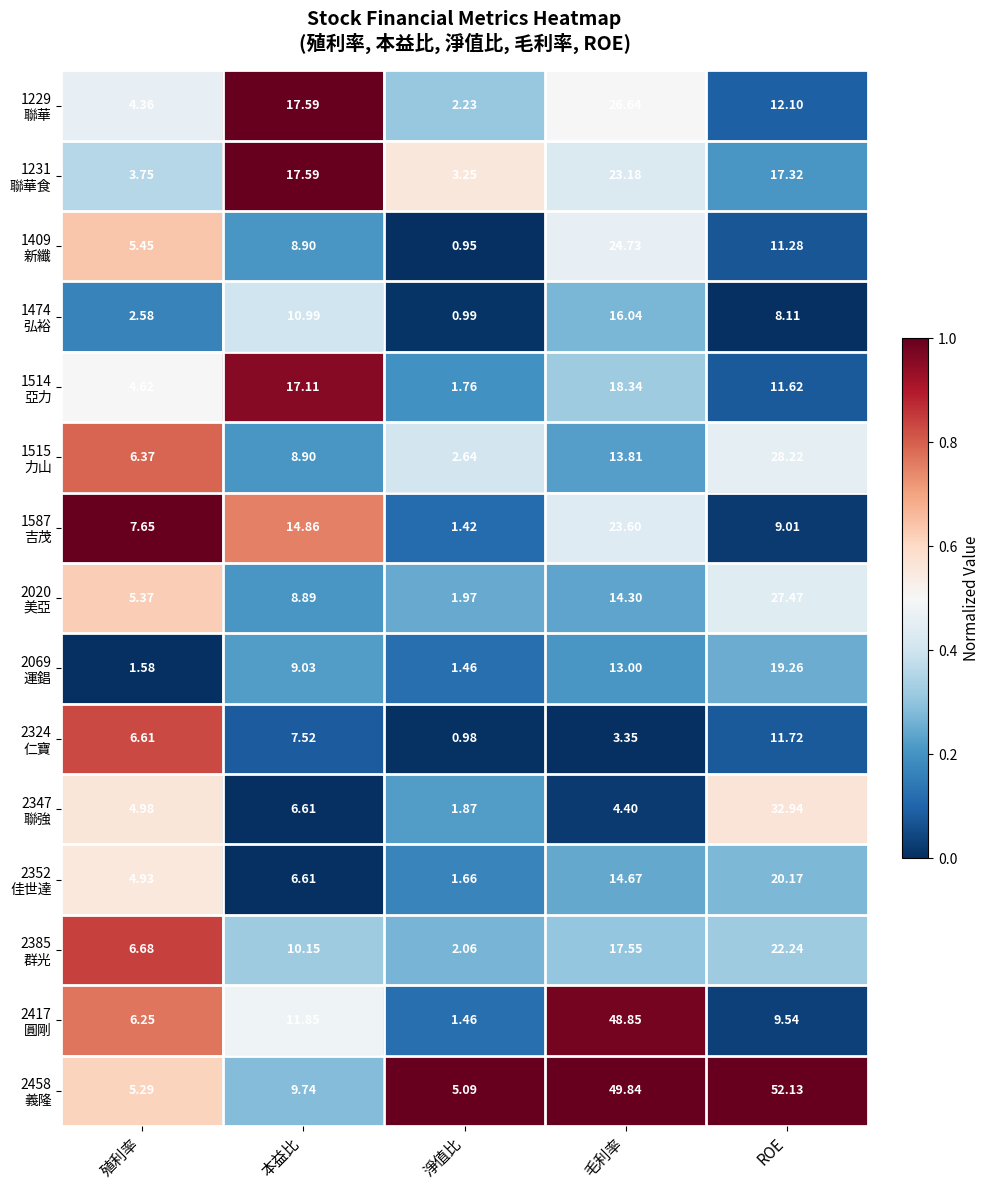

At which category is the sum across all series the highest?

毛利率